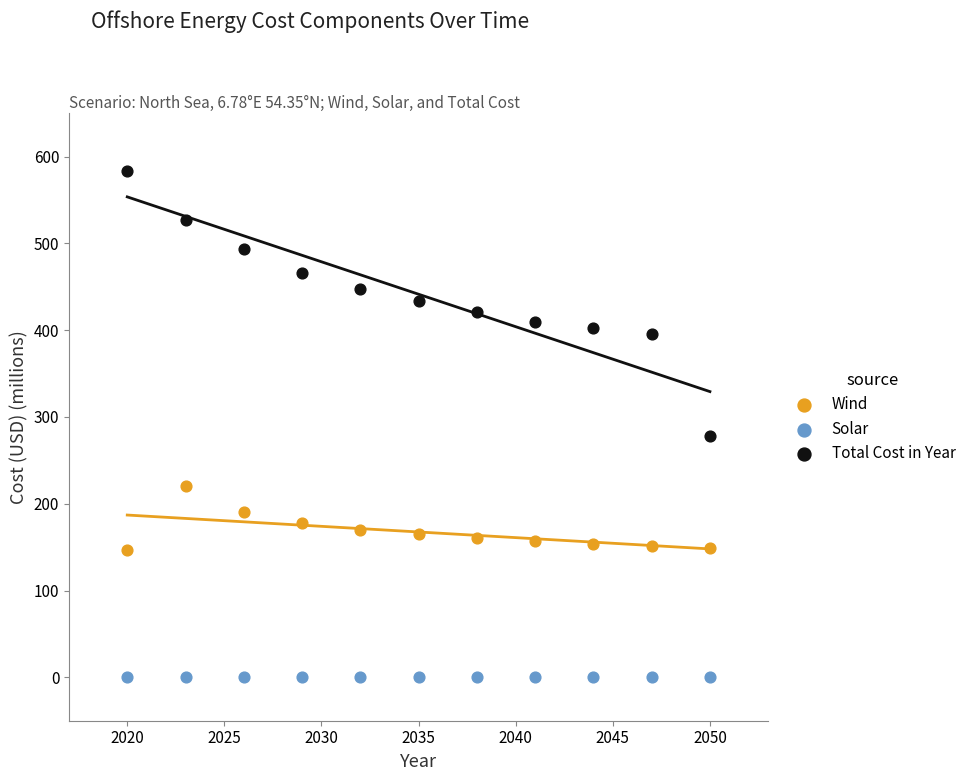

What is the X range (max minus min) for the scatter plot?

30.0